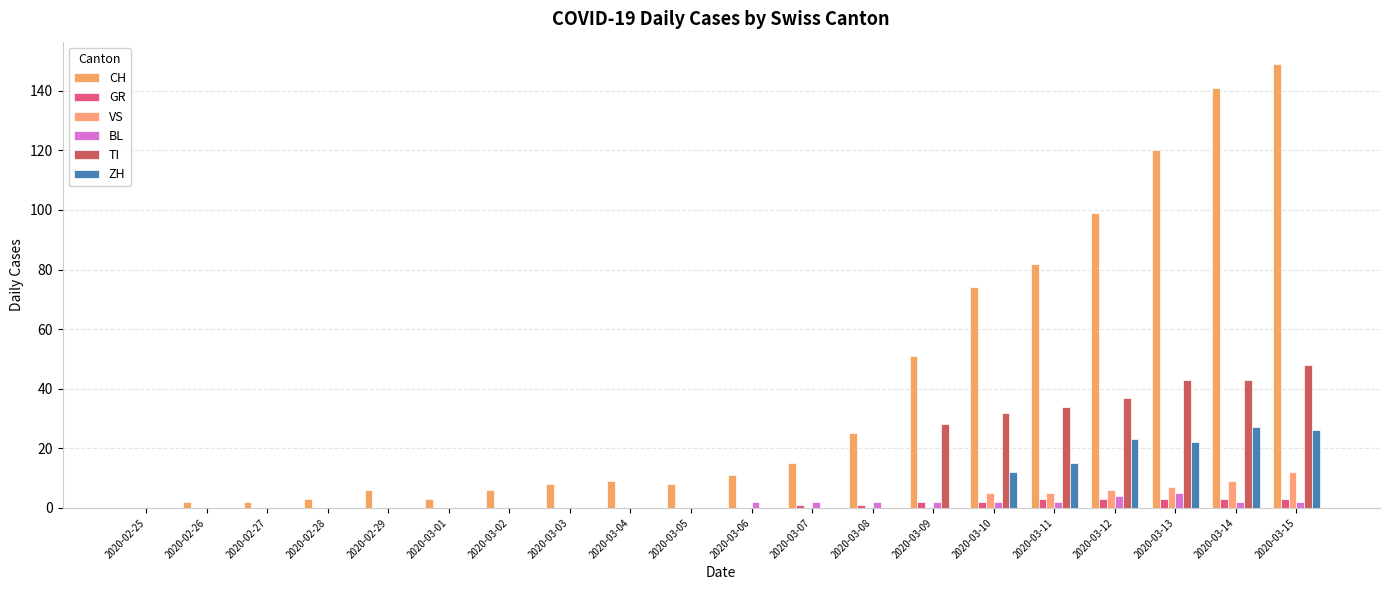

Which series has the widest spread of values?

CH